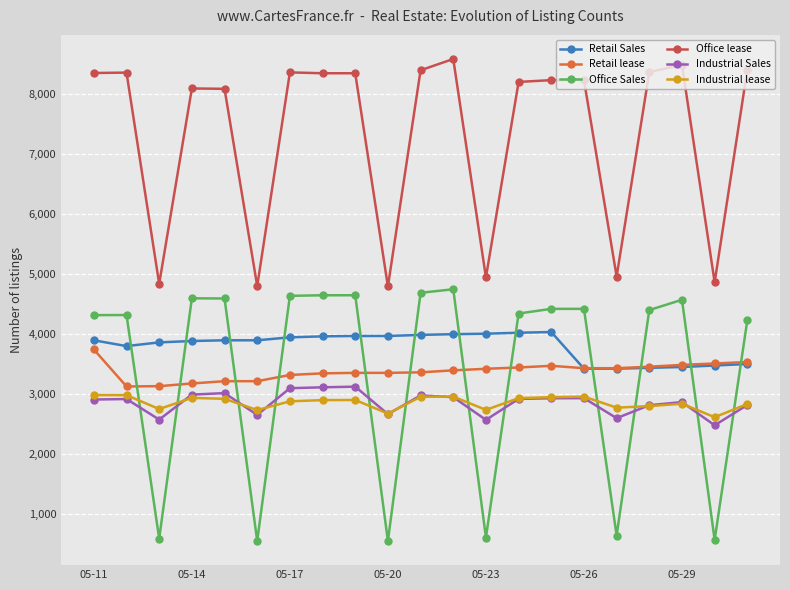

How many lines are shown in the chart?

6